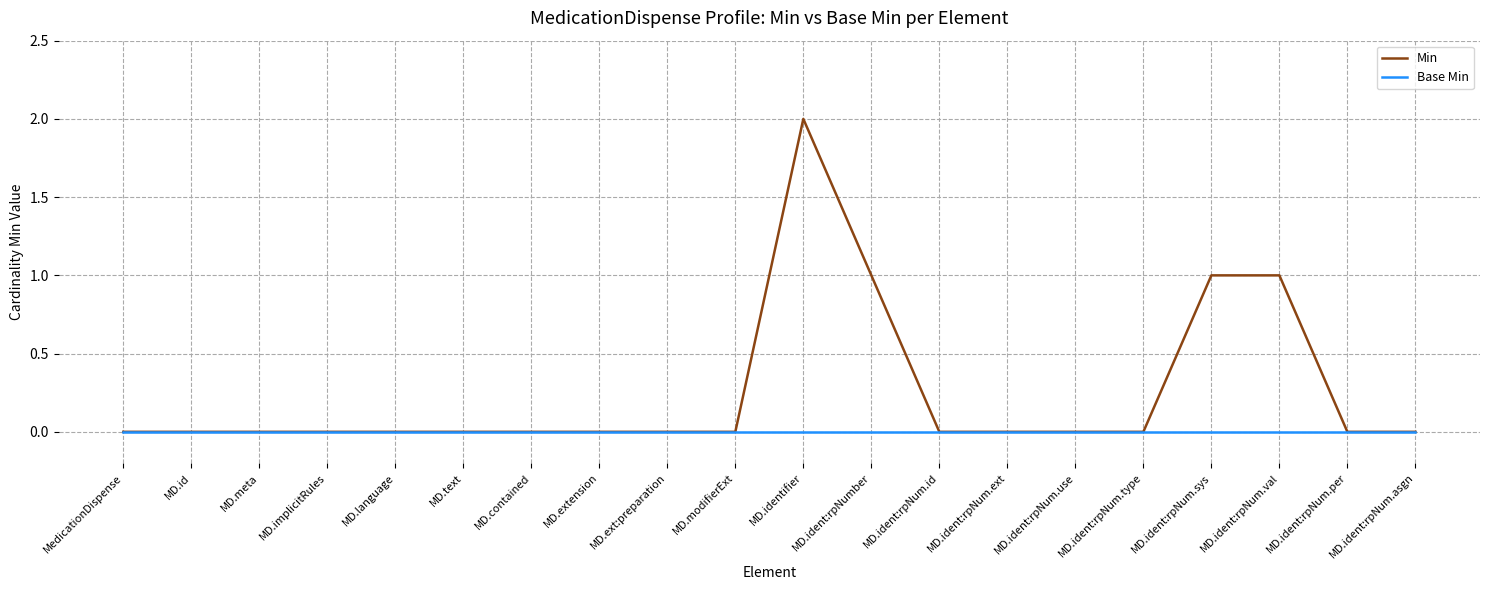

Rank the series by their maximum value, from lowest to highest.

Base Min, Min